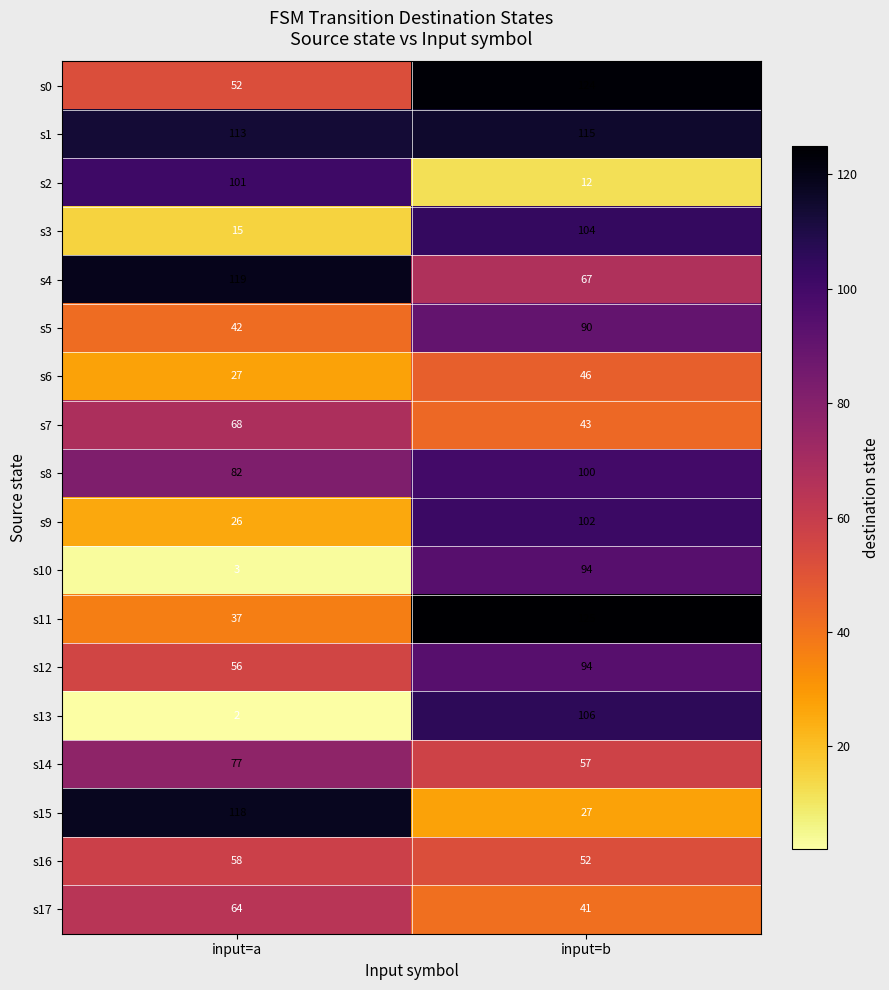

List the labels in order of s6 value, smallest first.

input=a, input=b